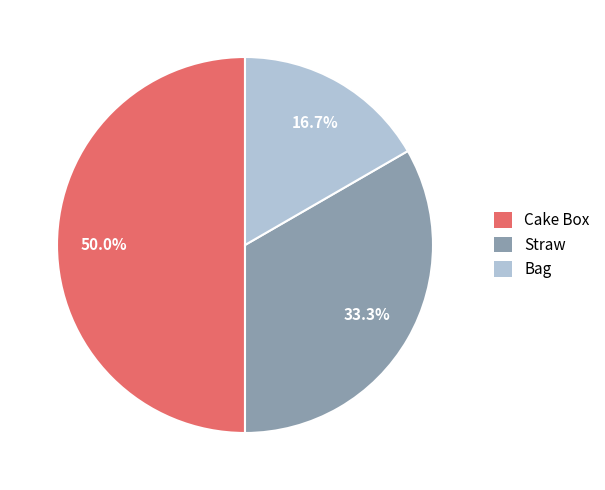

Rank the categories by value from lowest to highest.

Bag, Straw, Cake Box